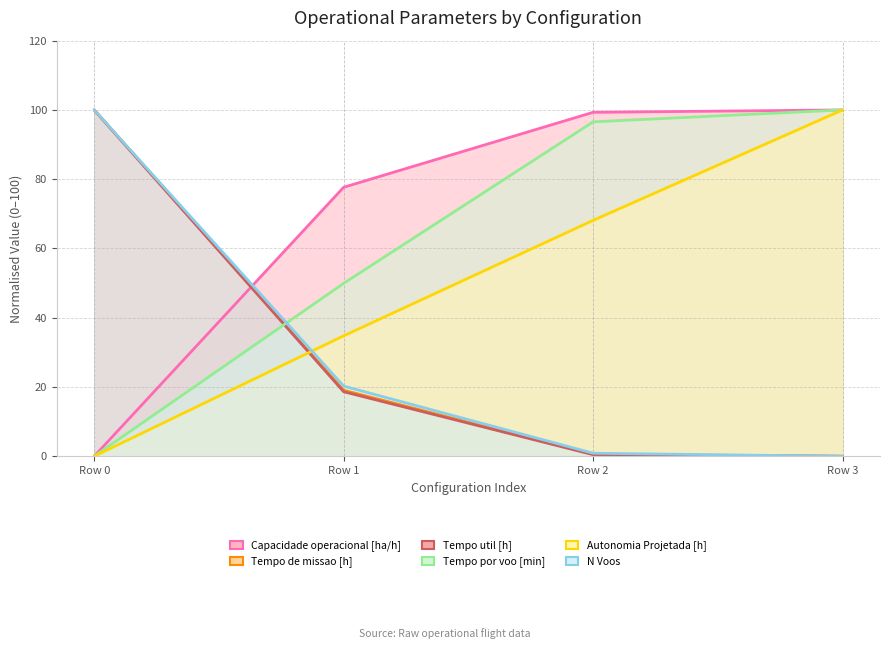

How many values in the Tempo de missao [h] series are below 19?

2